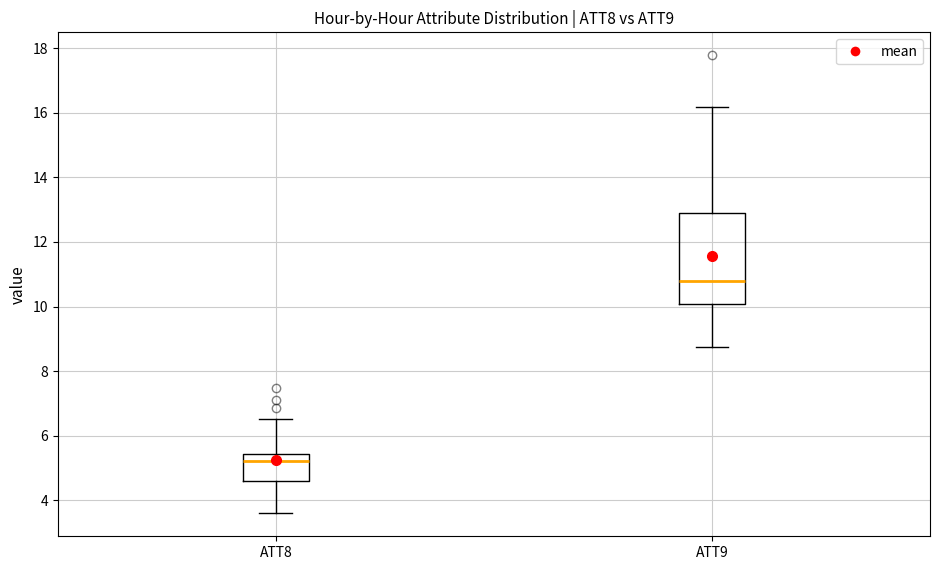

Where is the upper edge of the box for ATT8 on the y-axis? The values are not printed on the chart, so give them approximately, as read against the axis.

5.4